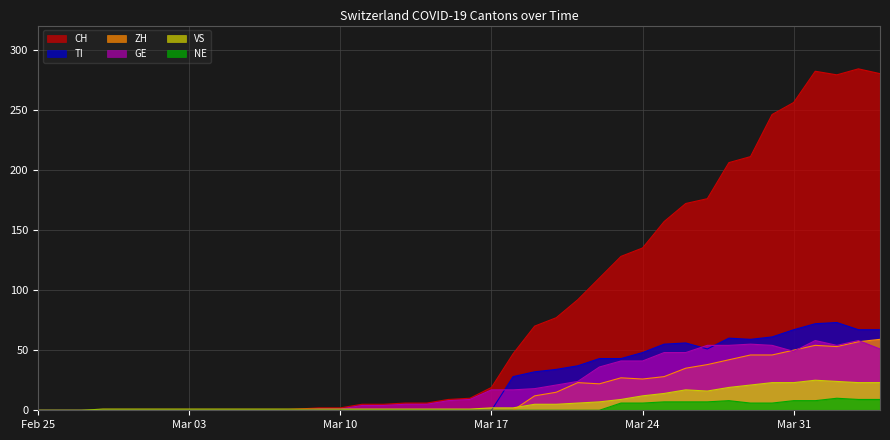

How many categories are shown in the chart?

40